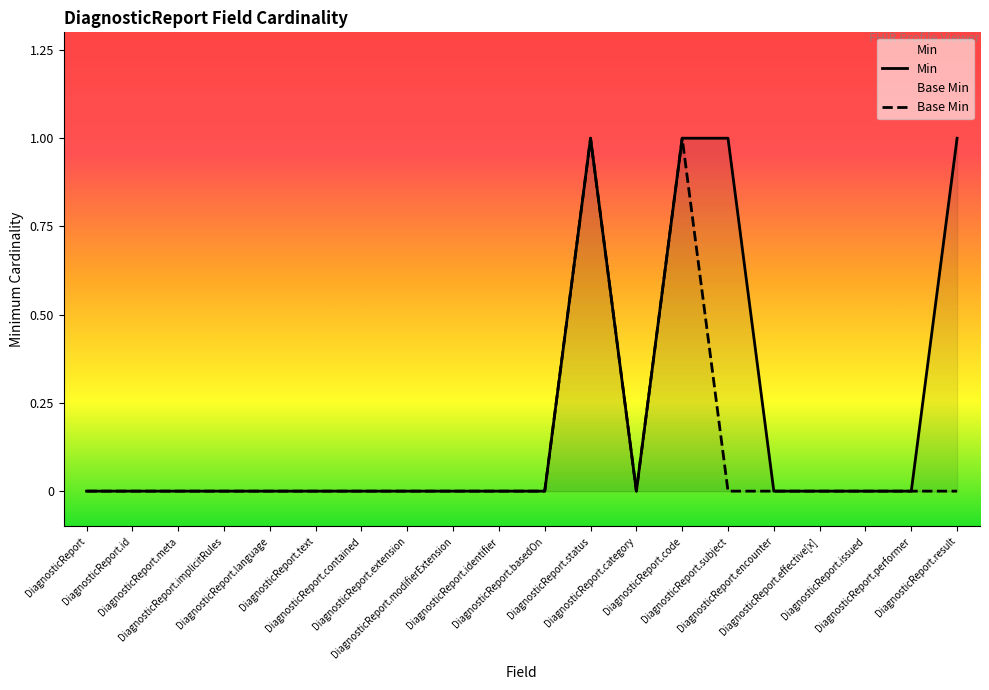

Which series has the largest range (max minus min)?

Min